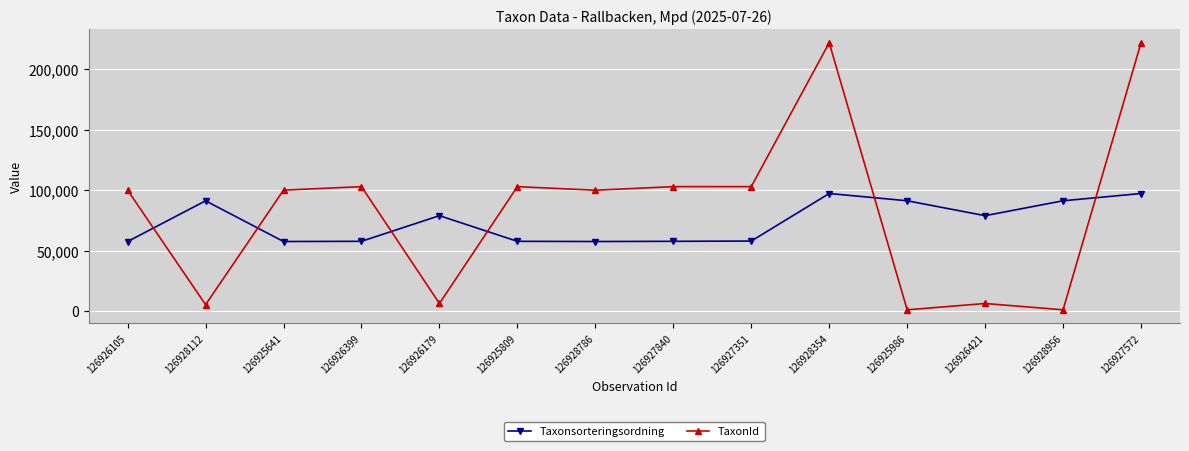

What is the label of the 13th point from the left?

126928956